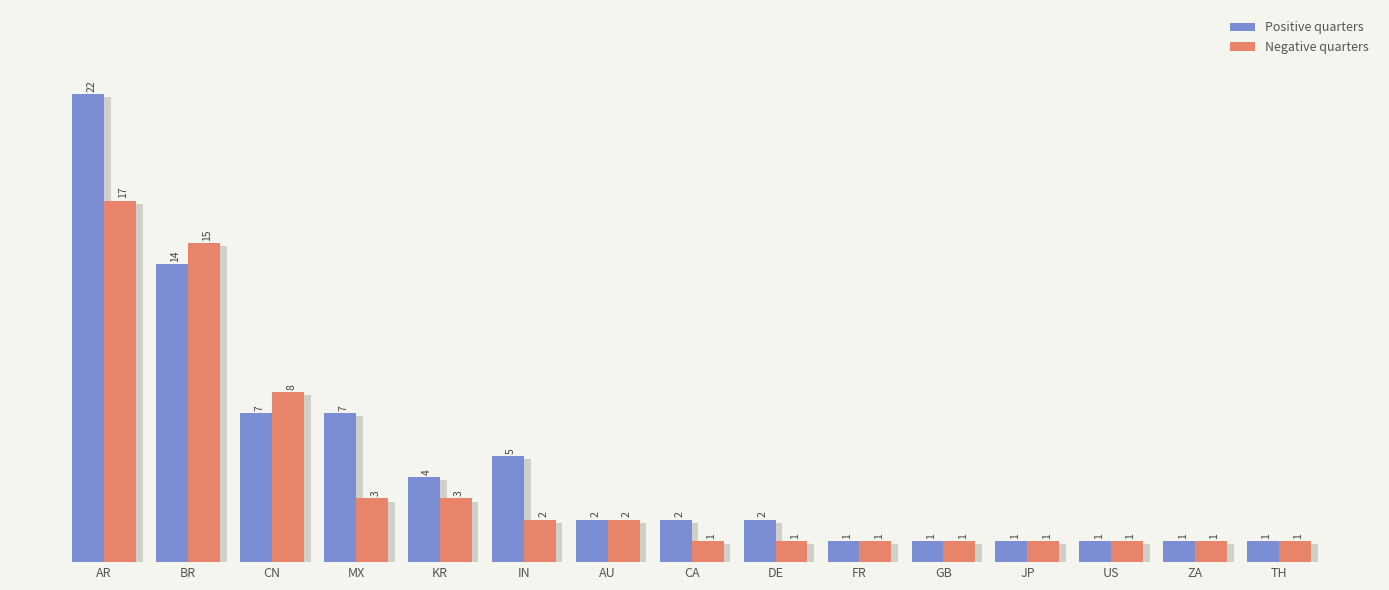

What is the label of the 5th bar from the left?

KR